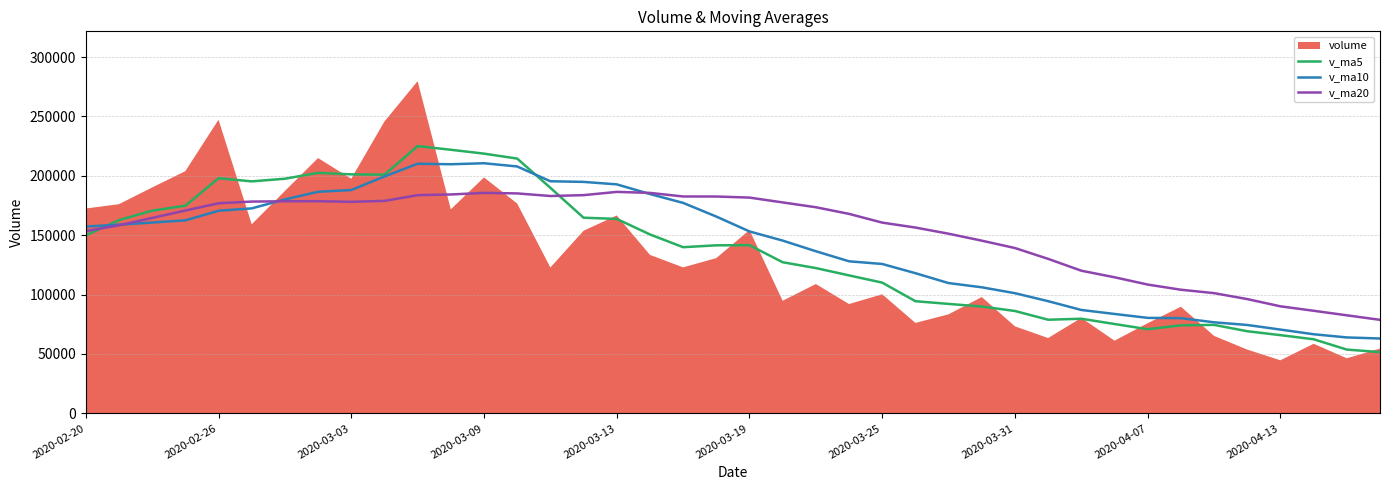

How many intersections are there between v_ma20 and v_ma5?

2